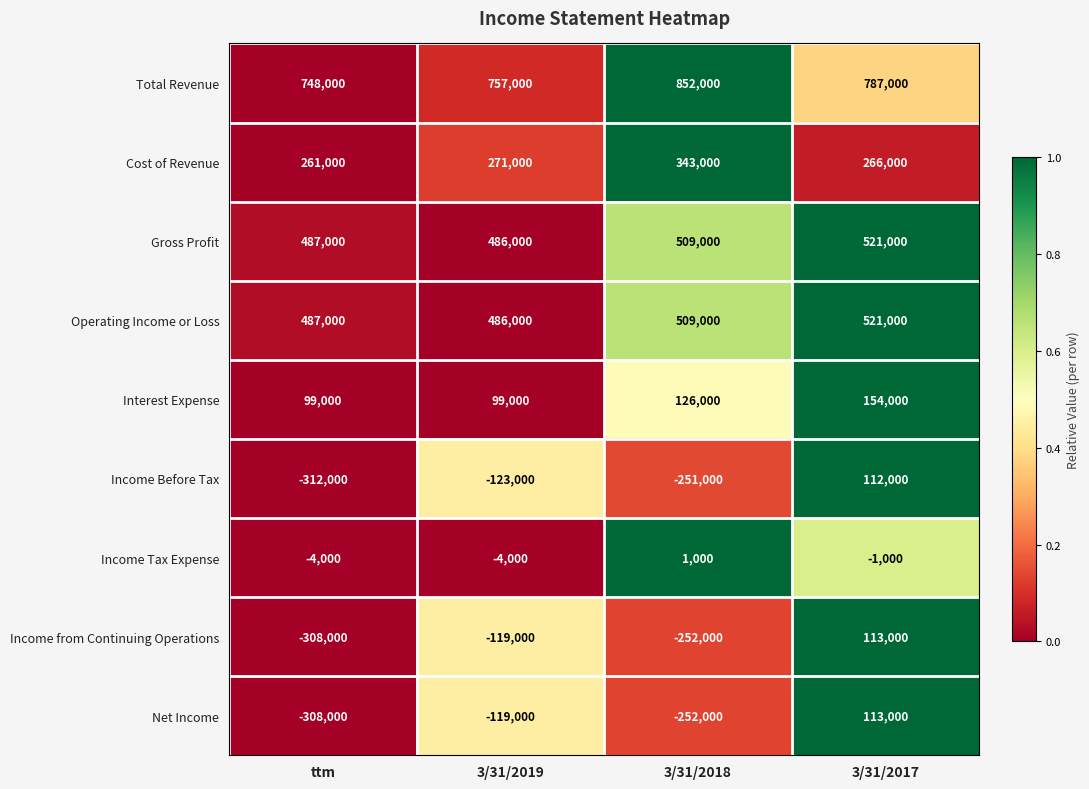

Between 3/31/2019 and 3/31/2017, which series saw the biggest shift?

Income Before Tax